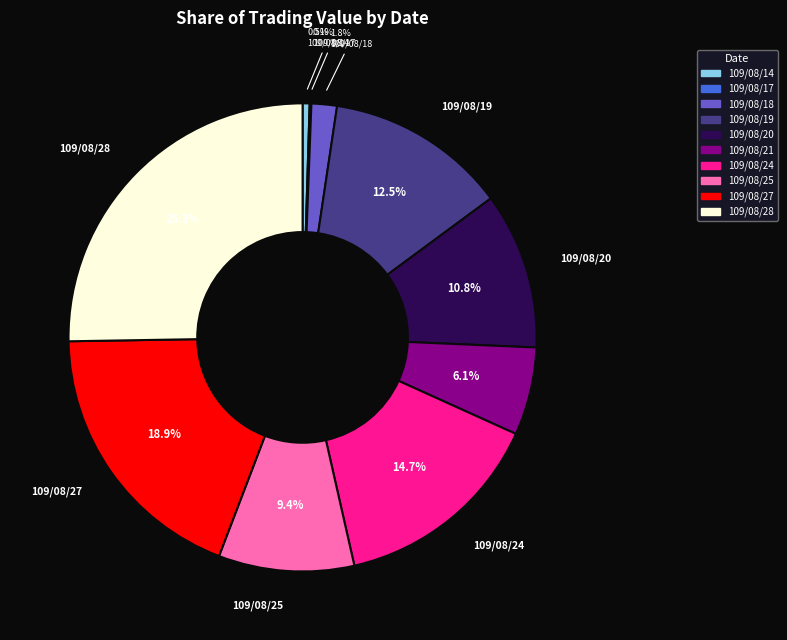

What percentage is the 109/08/18 slice, to the nearest percent?

2%